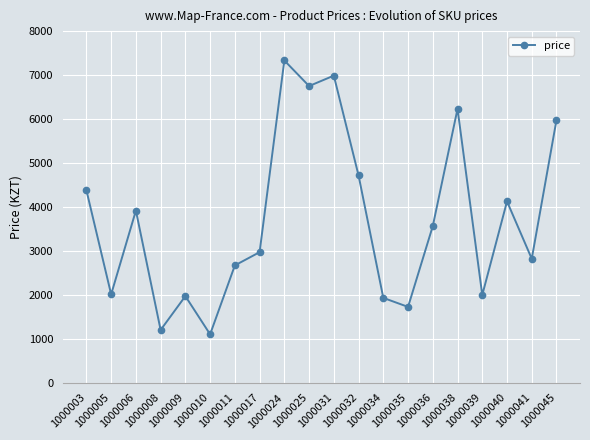

How many values are below 3564?

10